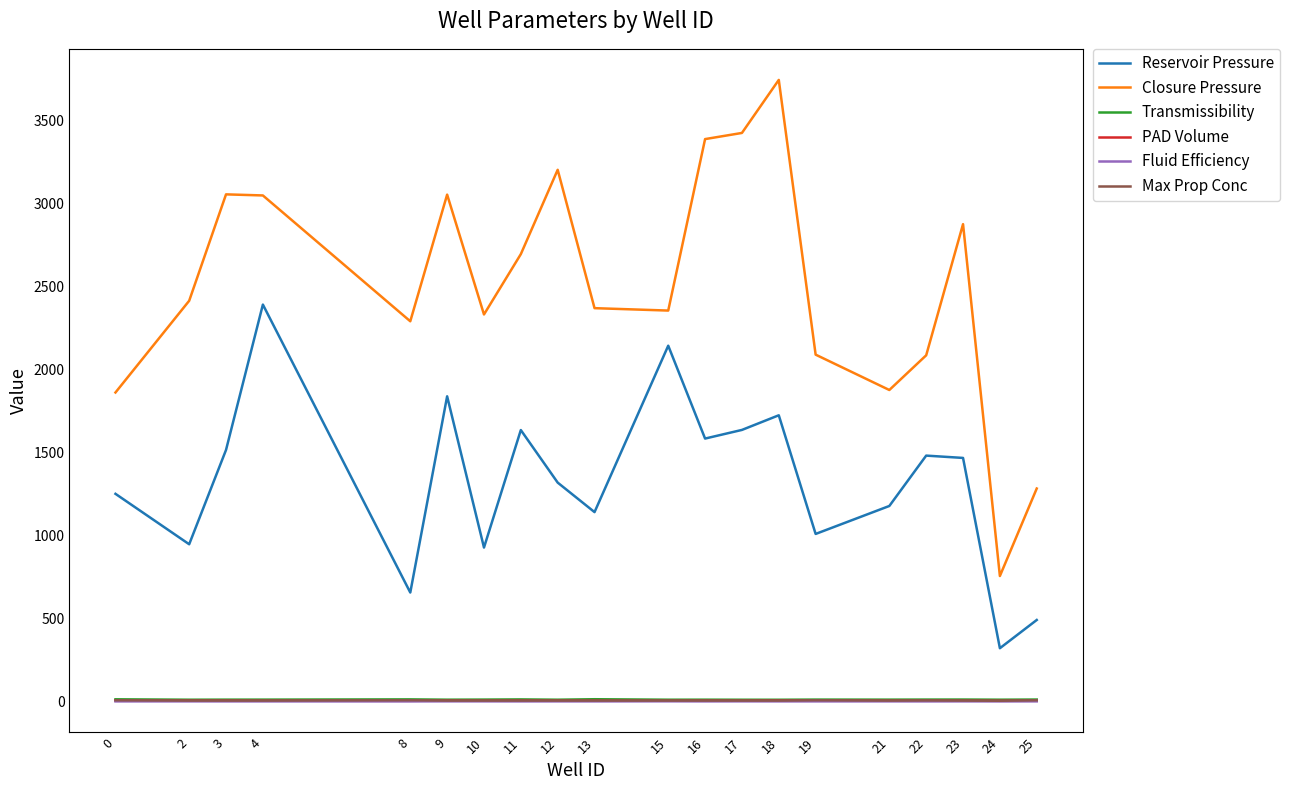

Which series has the largest total across all categories?

Closure Pressure